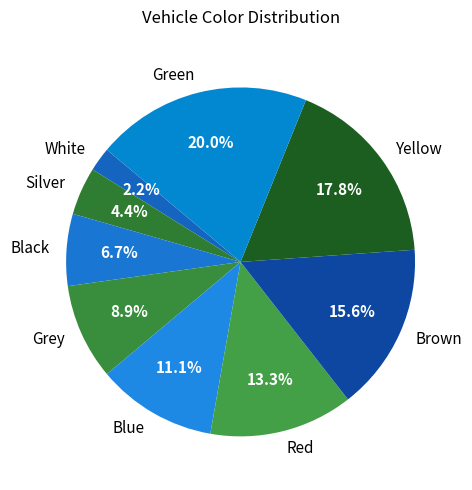

To the nearest percent, what is the difference between the Brown and White slice percentages?

13%